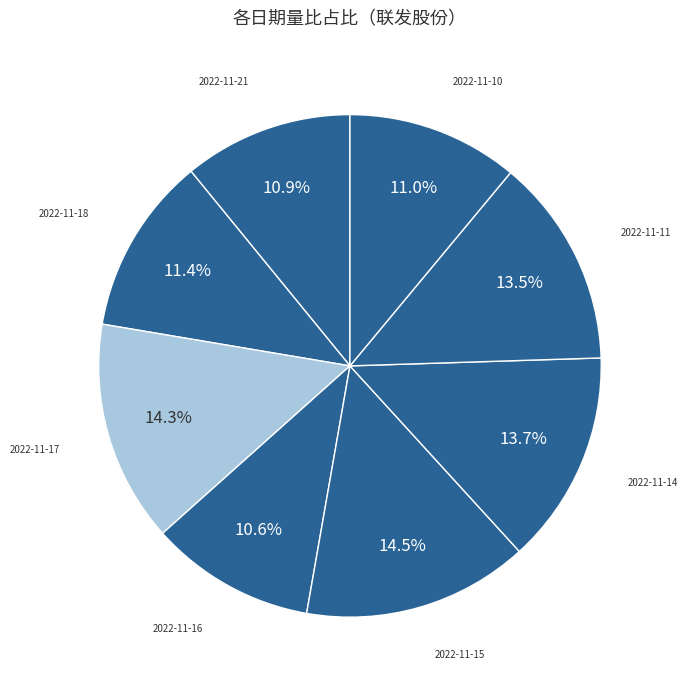

How many segments does this pie chart have?

8